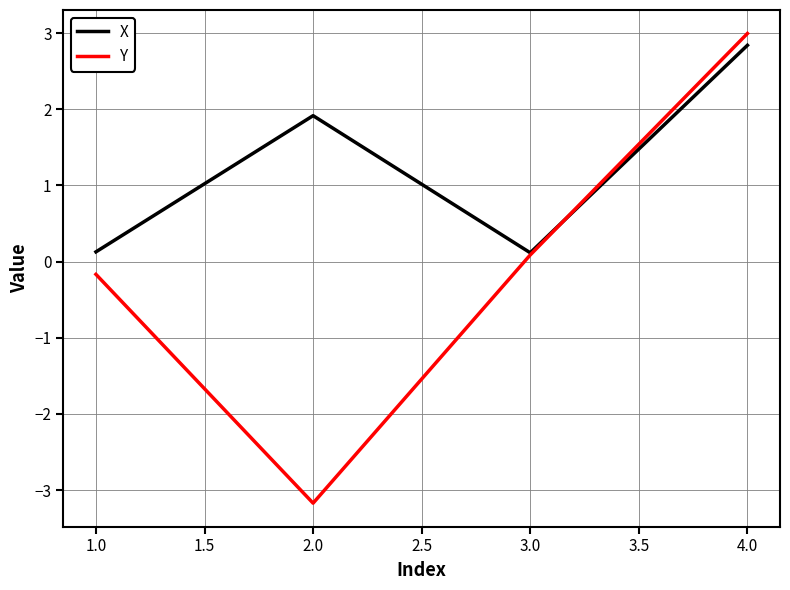

Where does the X series first go above 1?

2.0